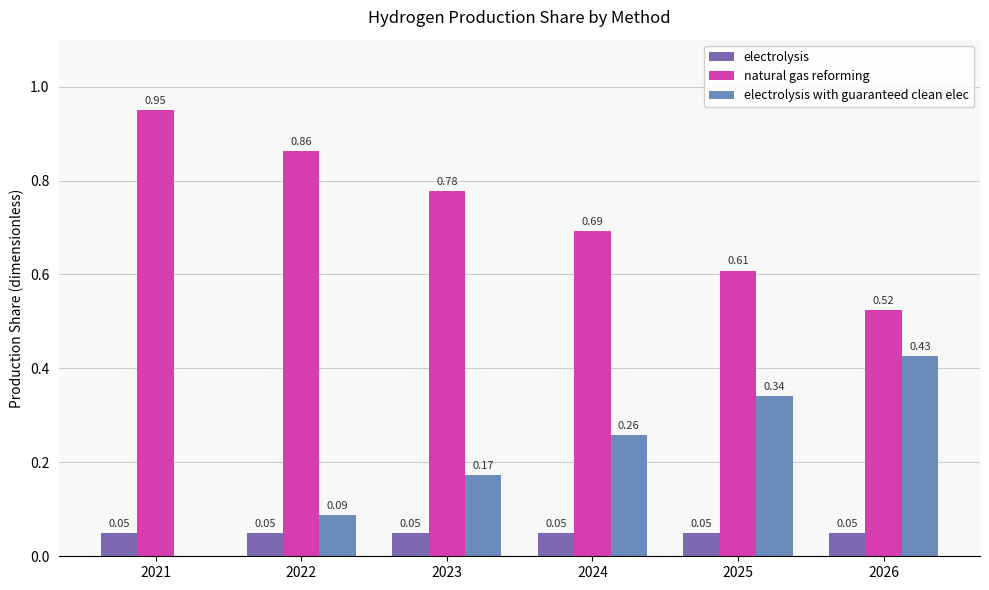

What are all the series names shown in the legend?

electrolysis, natural gas reforming, electrolysis with guaranteed clean elec